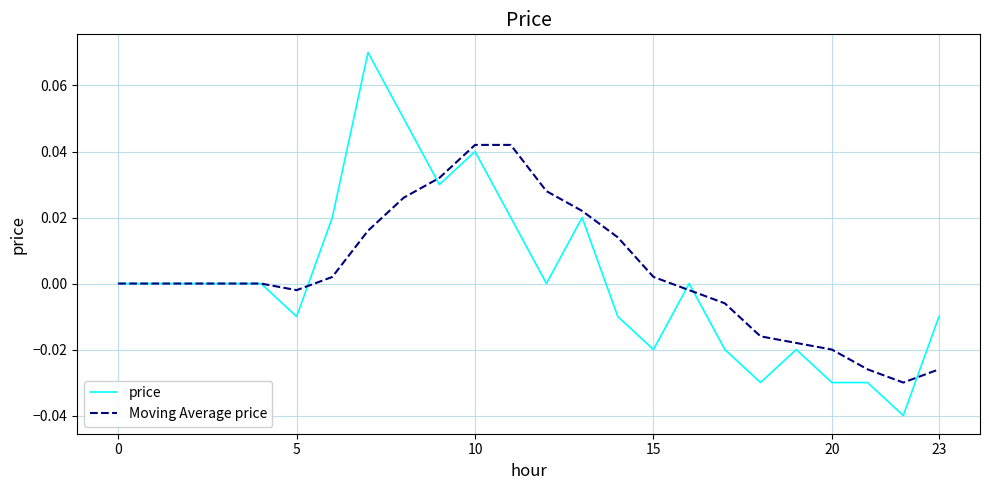

Which series has the widest spread of values?

price